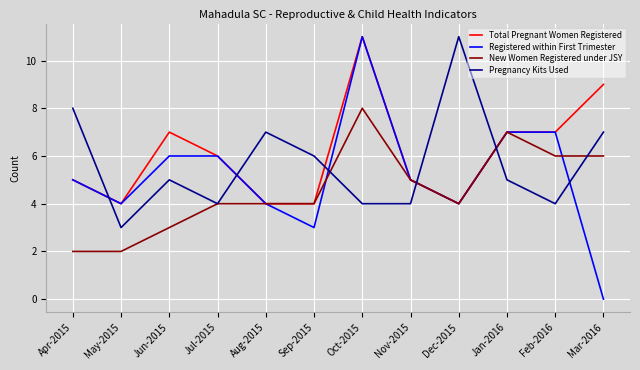

Is the value of Total Pregnant Women Registered at May-2015 greater than the value of New Women Registered under JSY at Jun-2015?

Yes